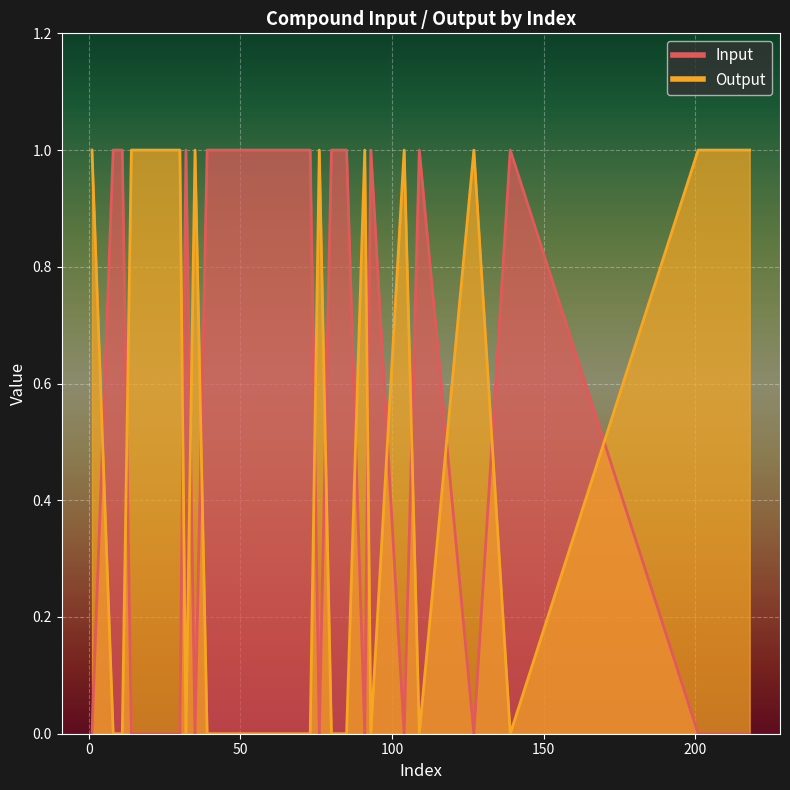

List the series in order of their peak value, highest first.

Input, Output